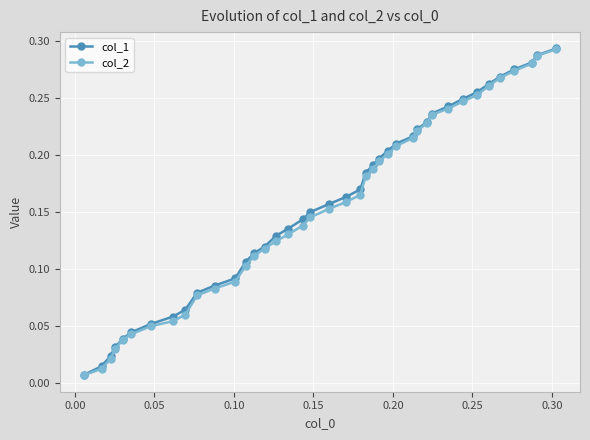

At how many categories does at least one series exceed 0?

40